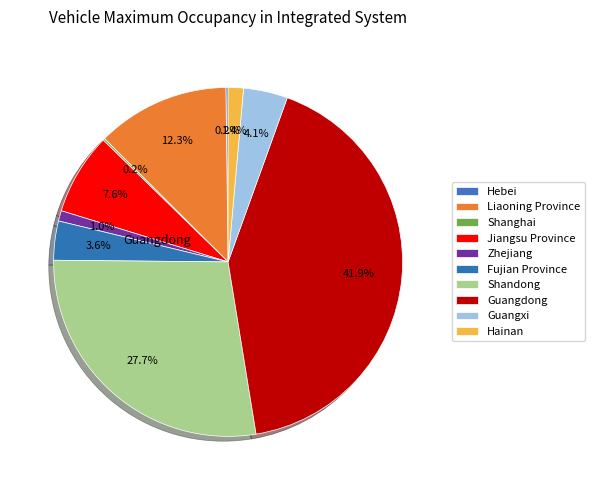

Is Liaoning Province the majority of the pie?

No